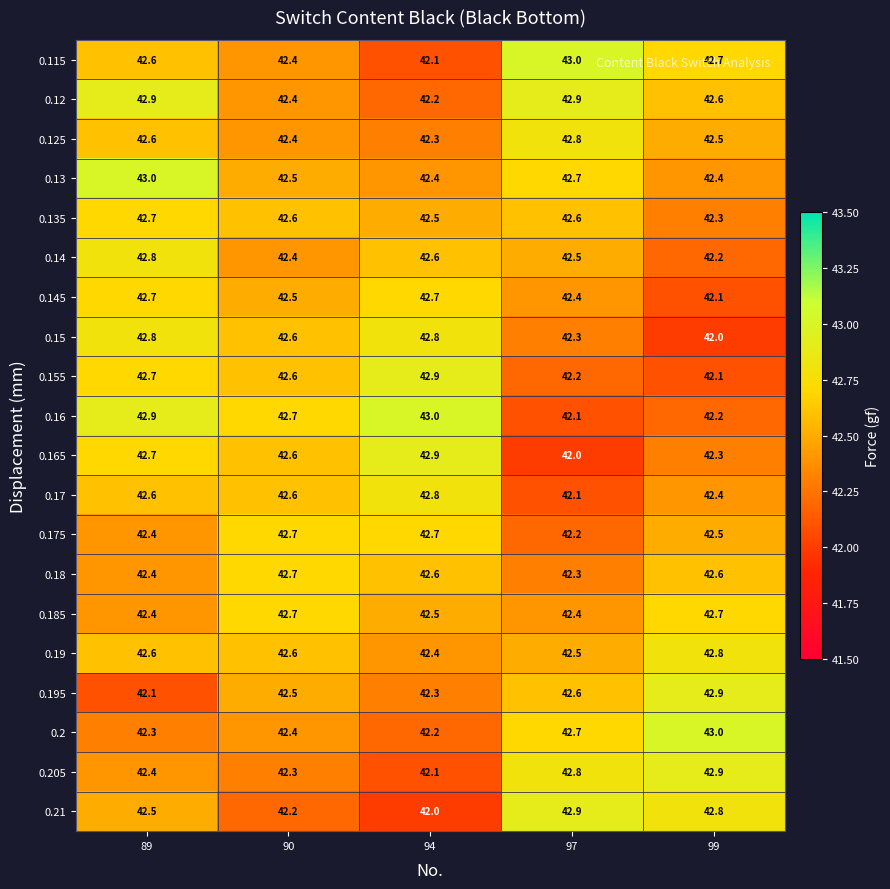

The value of 0.13 at 89 is 12.2. True or false?

False